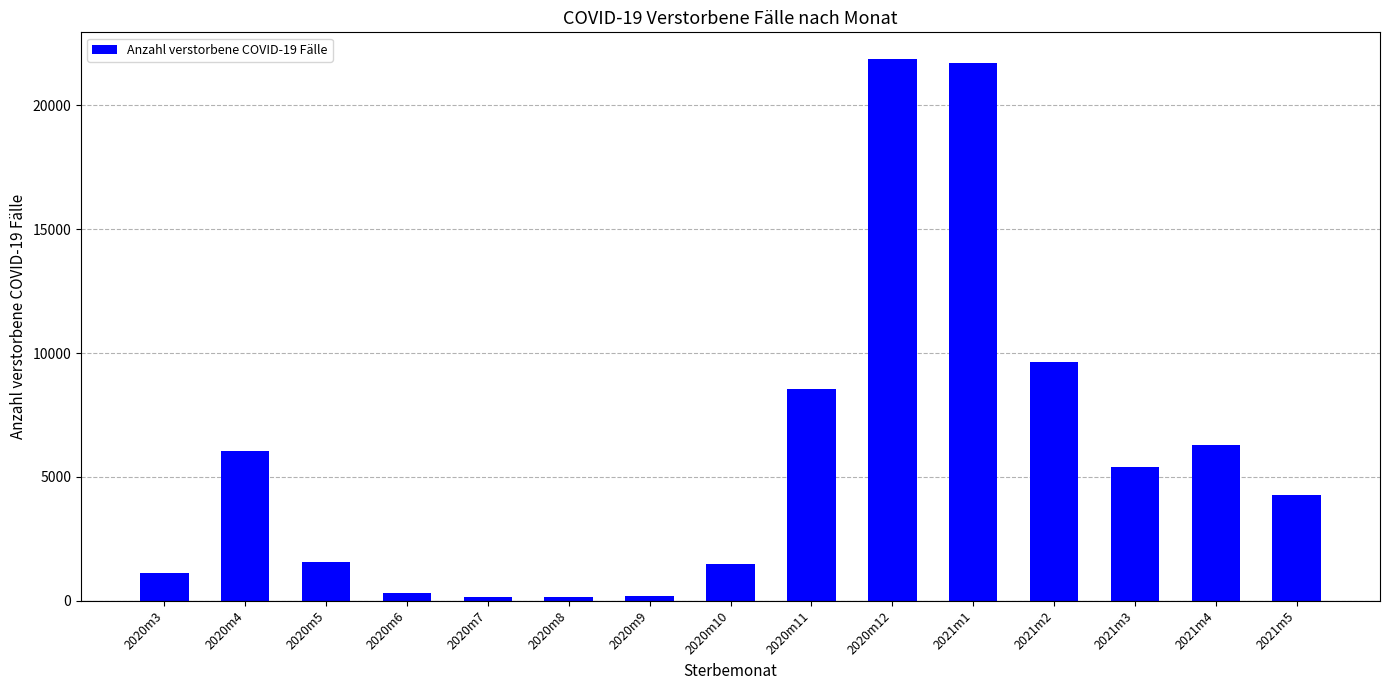

What is the maximum value shown in the chart?

21856